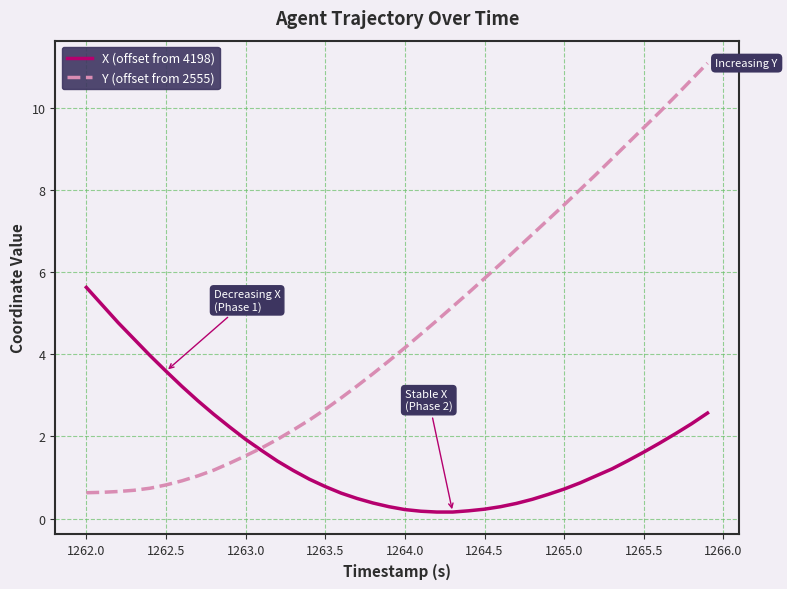

List the series in order of their peak value, highest first.

Y (offset from 2555), X (offset from 4198)